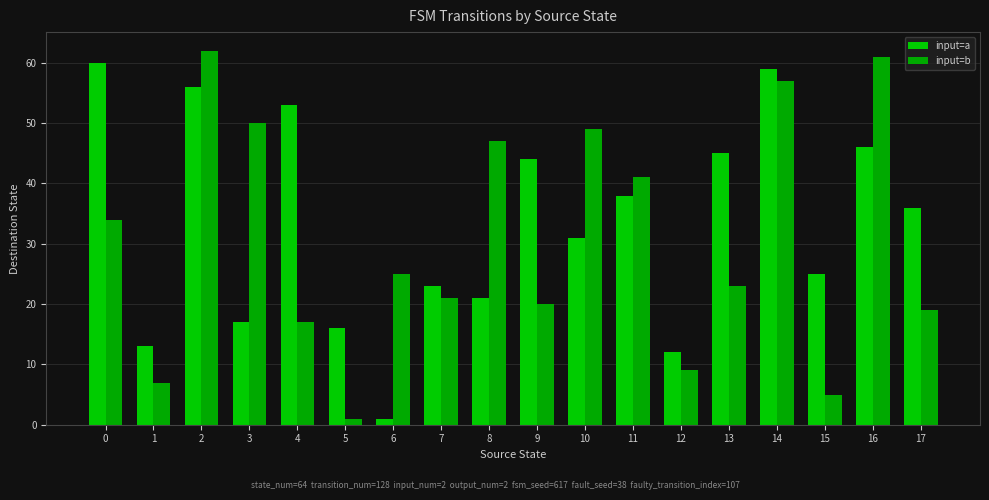

At how many categories does at least one series exceed 37?

11